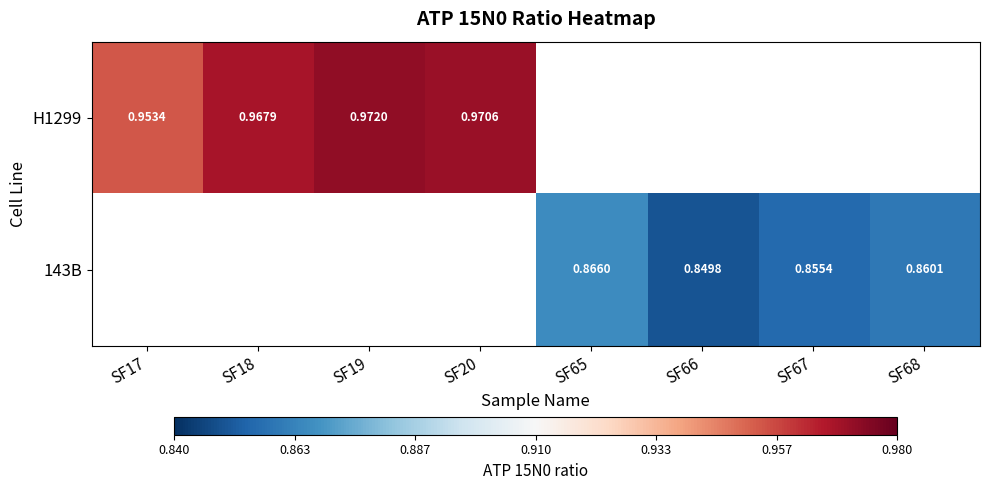

Is the value of H1299 at SF20 greater than the value of 143B at SF66?

Yes